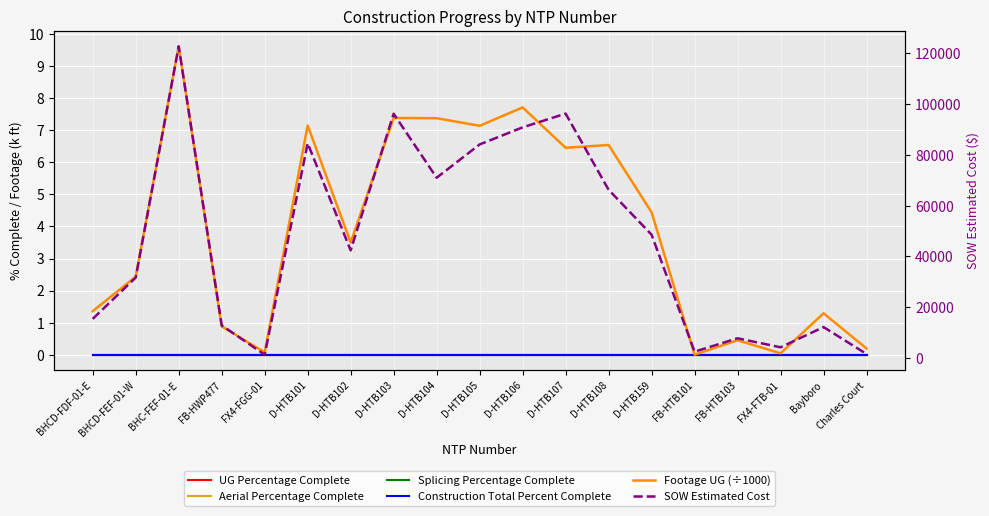

Reading left to right, what are all the values shown in this chart?

UG Percentage Complete: BHCD-FDF-01-E=0.0	BHCD-FEF-01-W=0.0	BHC-FEF-01-E=0.0	FB-HWP477=0.0	FX4-FGG-01=0.0	D-HTB101=0.0	D-HTB102=0.0	D-HTB103=0.0	D-HTB104=0.0	D-HTB105=0.0	D-HTB106=0.0	D-HTB107=0.0	D-HTB108=0.0	D-HTB159=0.0	FB-HTB101=0.0	FB-HTB103=0.0	FX4-FTB-01=0.0	Bayboro=0.0	Charles Court=0.0
Aerial Percentage Complete: BHCD-FDF-01-E=0.0	BHCD-FEF-01-W=0.0	BHC-FEF-01-E=0.0	FB-HWP477=0.0	FX4-FGG-01=0.0	D-HTB101=0.0	D-HTB102=0.0	D-HTB103=0.0	D-HTB104=0.0	D-HTB105=0.0	D-HTB106=0.0	D-HTB107=0.0	D-HTB108=0.0	D-HTB159=0.0	FB-HTB101=0.0	FB-HTB103=0.0	FX4-FTB-01=0.0	Bayboro=0.0	Charles Court=0.0
Splicing Percentage Complete: BHCD-FDF-01-E=0.0	BHCD-FEF-01-W=0.0	BHC-FEF-01-E=0.0	FB-HWP477=0.0	FX4-FGG-01=0.0	D-HTB101=0.0	D-HTB102=0.0	D-HTB103=0.0	D-HTB104=0.0	D-HTB105=0.0	D-HTB106=0.0	D-HTB107=0.0	D-HTB108=0.0	D-HTB159=0.0	FB-HTB101=0.0	FB-HTB103=0.0	FX4-FTB-01=0.0	Bayboro=0.0	Charles Court=0.0
Construction Total Percent Complete: BHCD-FDF-01-E=0.0	BHCD-FEF-01-W=0.0	BHC-FEF-01-E=0.0	FB-HWP477=0.0	FX4-FGG-01=0.0	D-HTB101=0.0	D-HTB102=0.0	D-HTB103=0.0	D-HTB104=0.0	D-HTB105=0.0	D-HTB106=0.0	D-HTB107=0.0	D-HTB108=0.0	D-HTB159=0.0	FB-HTB101=0.0	FB-HTB103=0.0	FX4-FTB-01=0.0	Bayboro=0.0	Charles Court=0.0
Footage UG (÷1000): BHCD-FDF-01-E=1.4	BHCD-FEF-01-W=2.4	BHC-FEF-01-E=9.6	FB-HWP477=0.9	FX4-FGG-01=0.1	D-HTB101=7.2	D-HTB102=3.5	D-HTB103=7.4	D-HTB104=7.4	D-HTB105=7.1	D-HTB106=7.7	D-HTB107=6.5	D-HTB108=6.5	D-HTB159=4.4	FB-HTB101=0.0	FB-HTB103=0.5	FX4-FTB-01=0.0	Bayboro=1.3	Charles Court=0.2
SOW Estimated Cost: BHCD-FDF-01-E=15436.9	BHCD-FEF-01-W=31717.7	BHC-FEF-01-E=122715.9	FB-HWP477=12886.4	FX4-FGG-01=1343.9	D-HTB101=84564.5	D-HTB102=42408.0	D-HTB103=96198.5	D-HTB104=71001.0	D-HTB105=84103.0	D-HTB106=90832.0	D-HTB107=96242.0	D-HTB108=66271.5	D-HTB159=48577.0	FB-HTB101=2530.0	FB-HTB103=7803.1	FX4-FTB-01=4254.7	Bayboro=12213.7	Charles Court=1618.8